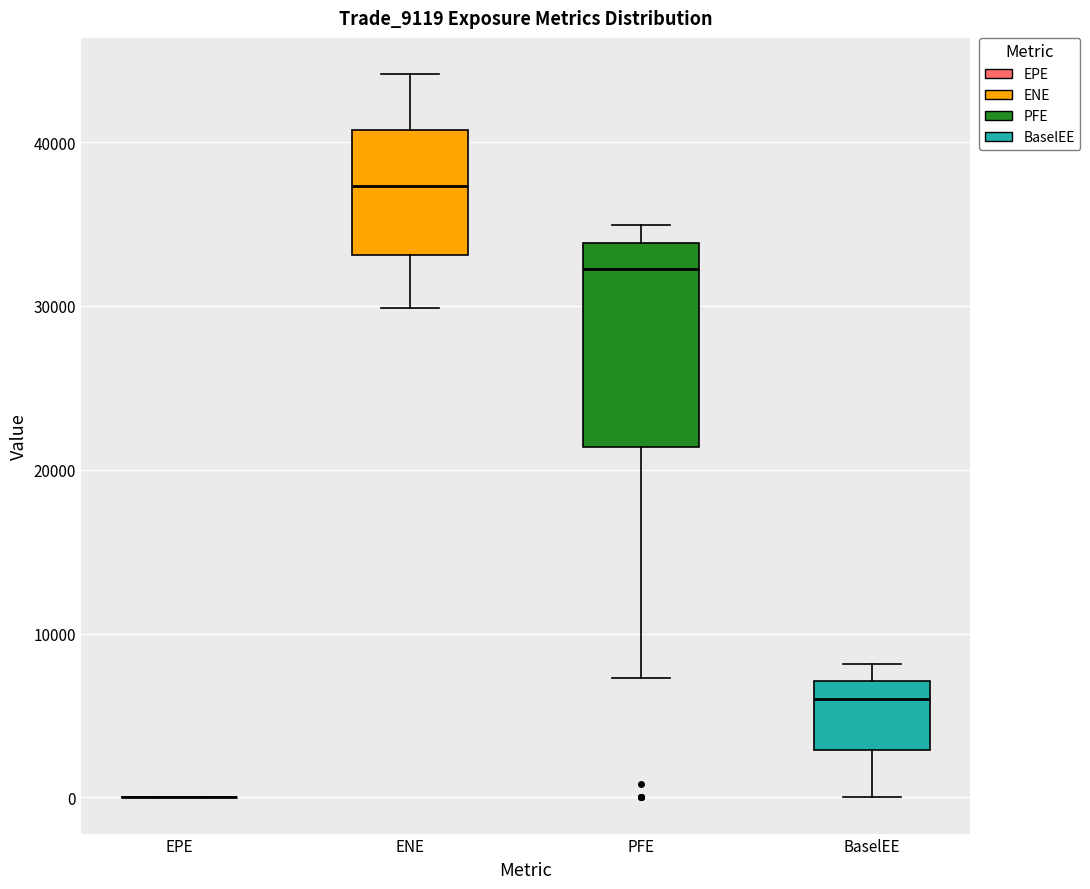

Reading left to right, transcribe this box plot: for each box, give where its median line is, the range the box spans, and where its two whiskers end, as read against the y-axis. The values are not printed on the chart, so give them approximately, as read against the axis.

EPE: box collapsed to a line at 0, whiskers 0 to 0
ENE: median 37000, box 33000 to 41000, whiskers 30000 to 44000
PFE: median 32000, box 21000 to 34000, whiskers 7000 to 35000
BaselEE: median 6000, box 3000 to 7000, whiskers 0 to 8000